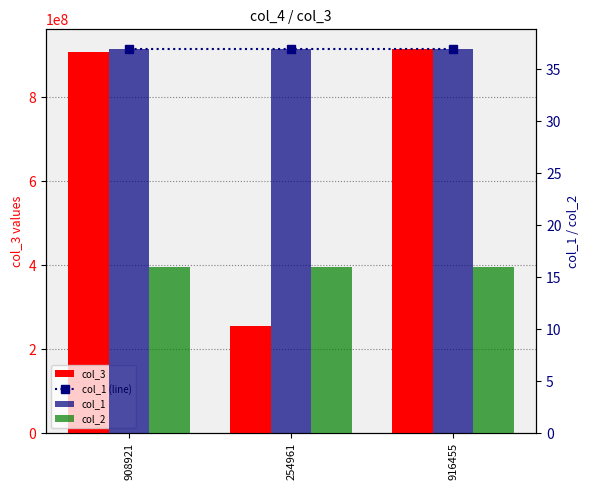

What is the average value of the col_1 (line) series?

37